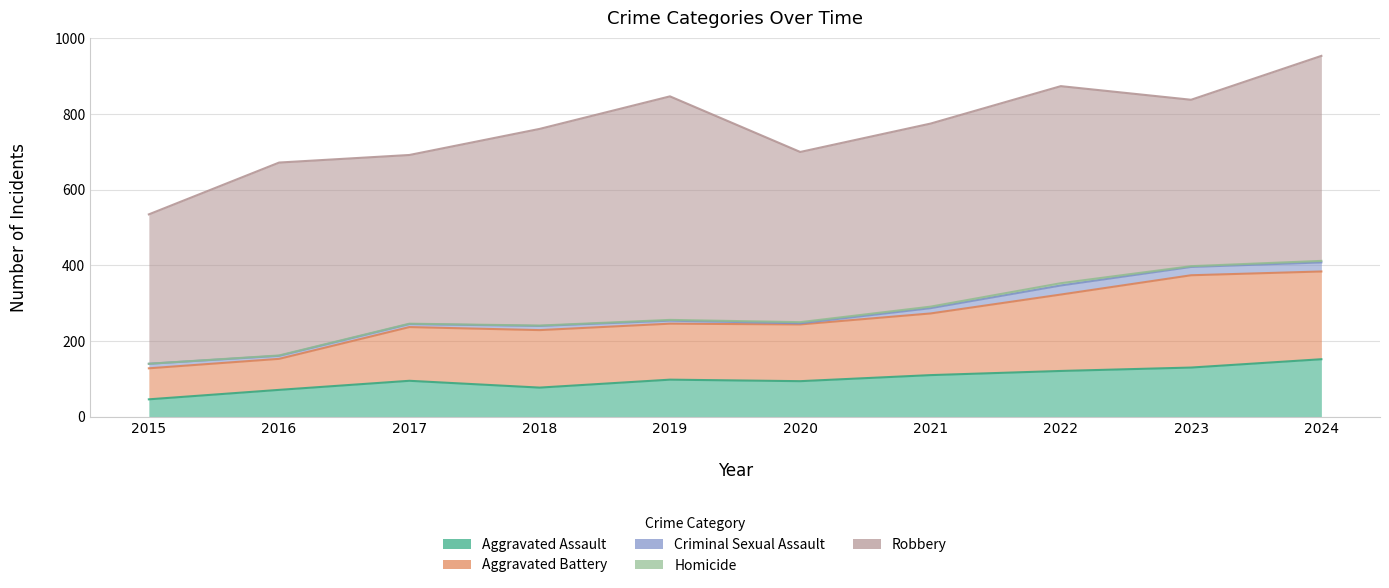

At how many categories does at least one series exceed 103?

10